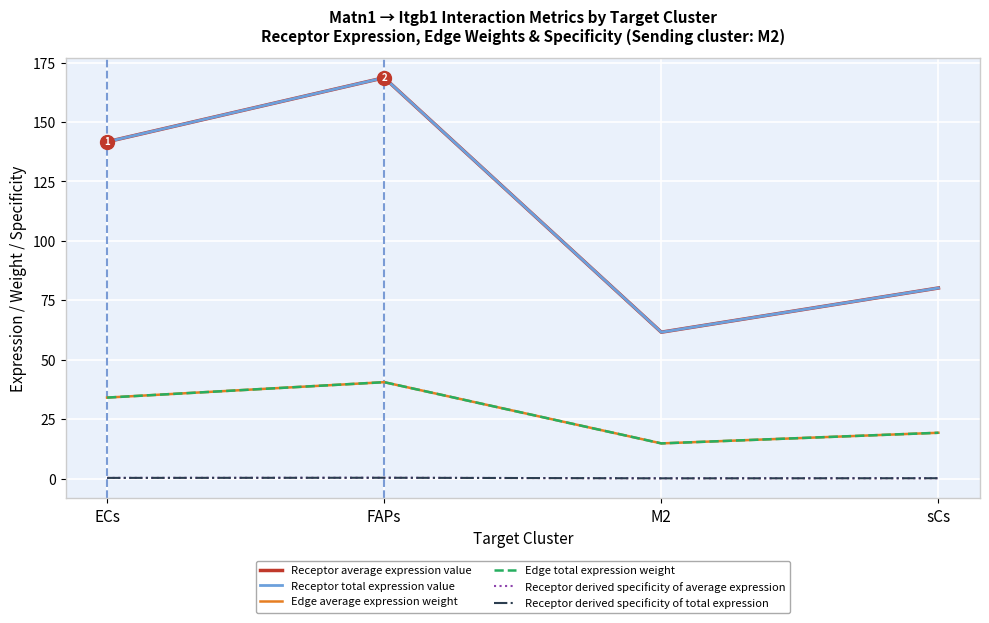

How many interior local peaks does the Receptor total expression value series have?

1